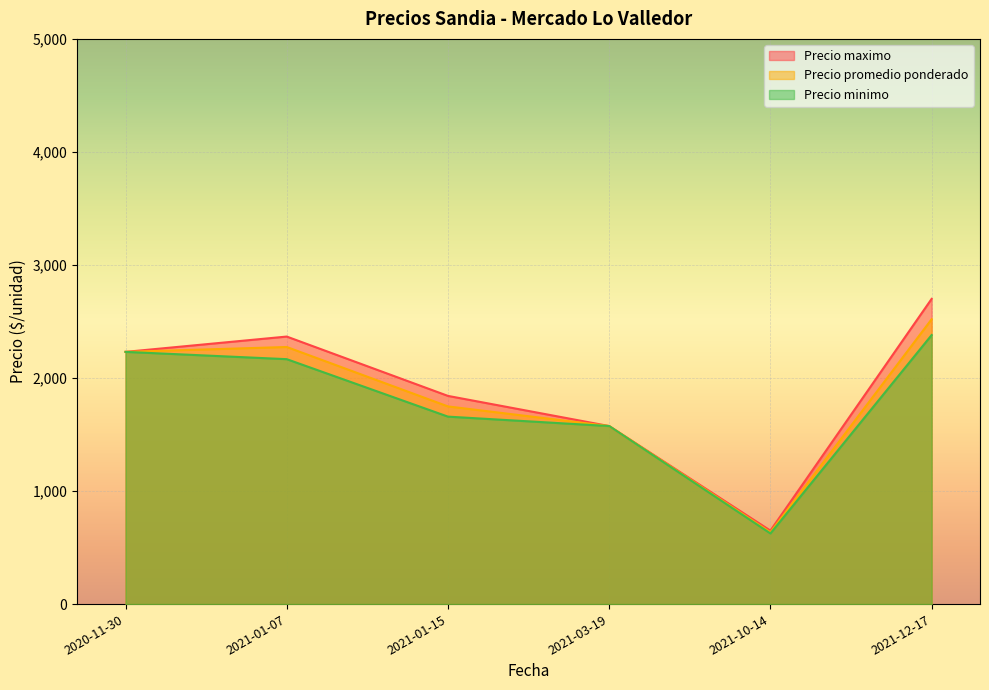

What is the smallest value displayed?

625.0